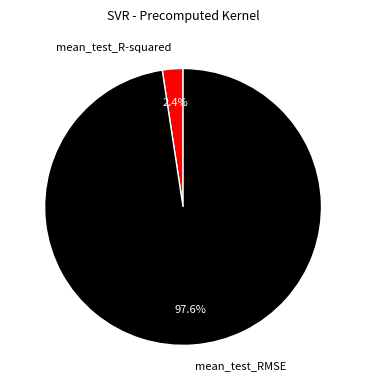

Which slice represents more than half of the pie?

mean_test_RMSE